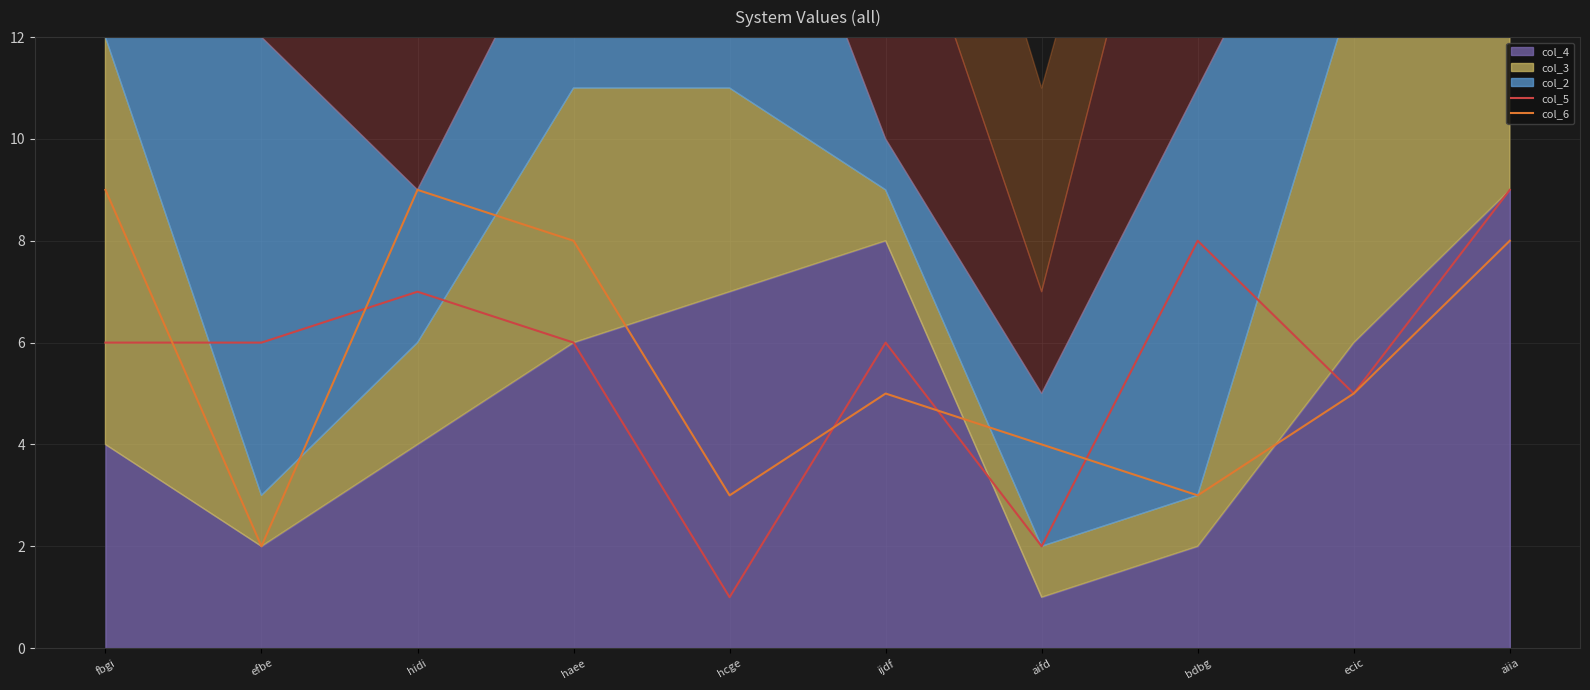

Is the value of col_5 at efbe greater than the value of col_6 at haee?

No